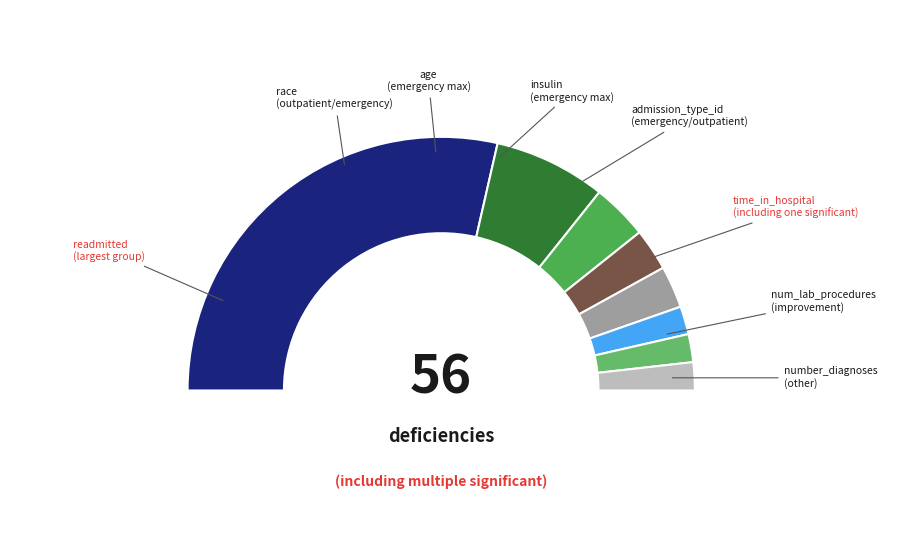

Which category accounts for the majority?

readmitted